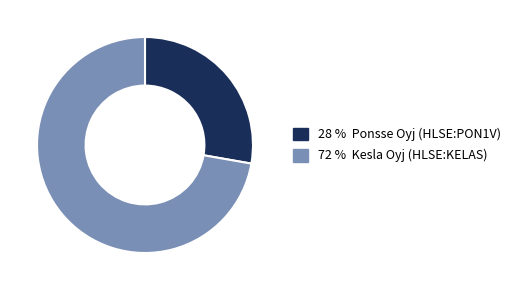

Does any single category account for the majority?

Yes